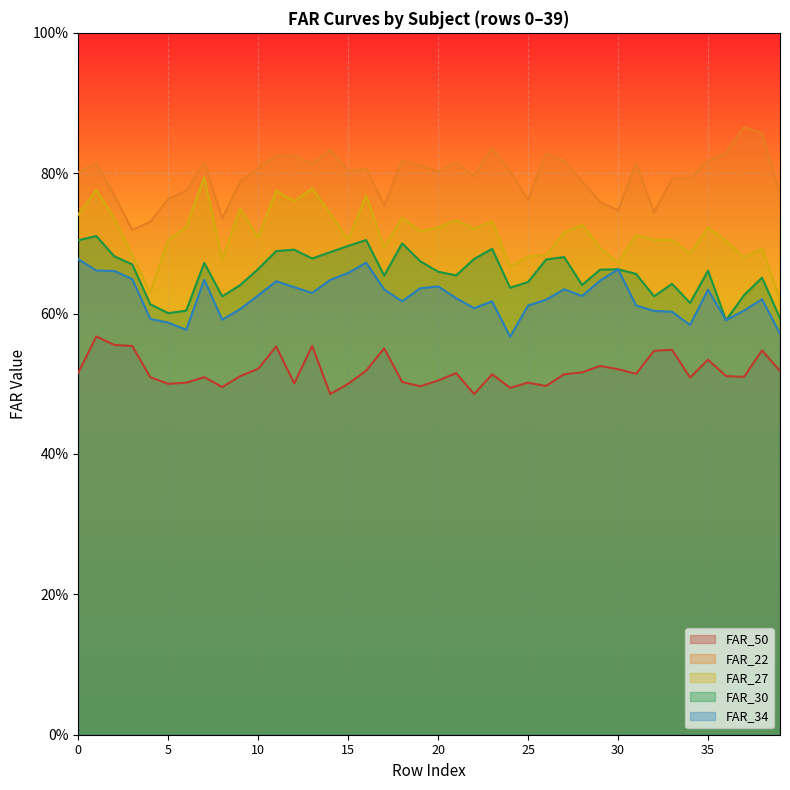

True or false: FAR_27 and FAR_22 cross at least once.

False